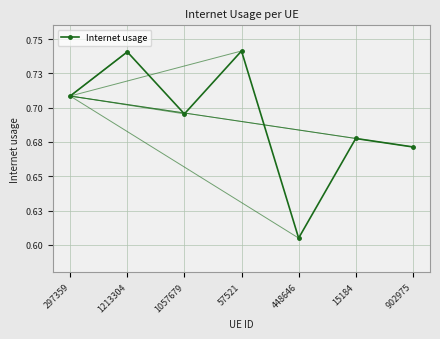

Is this an area chart (filled region under the line)?

No